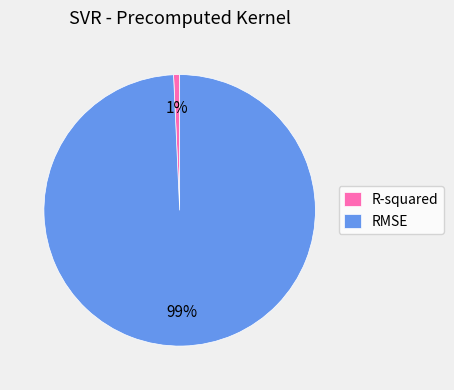

Is RMSE the majority of the pie?

Yes